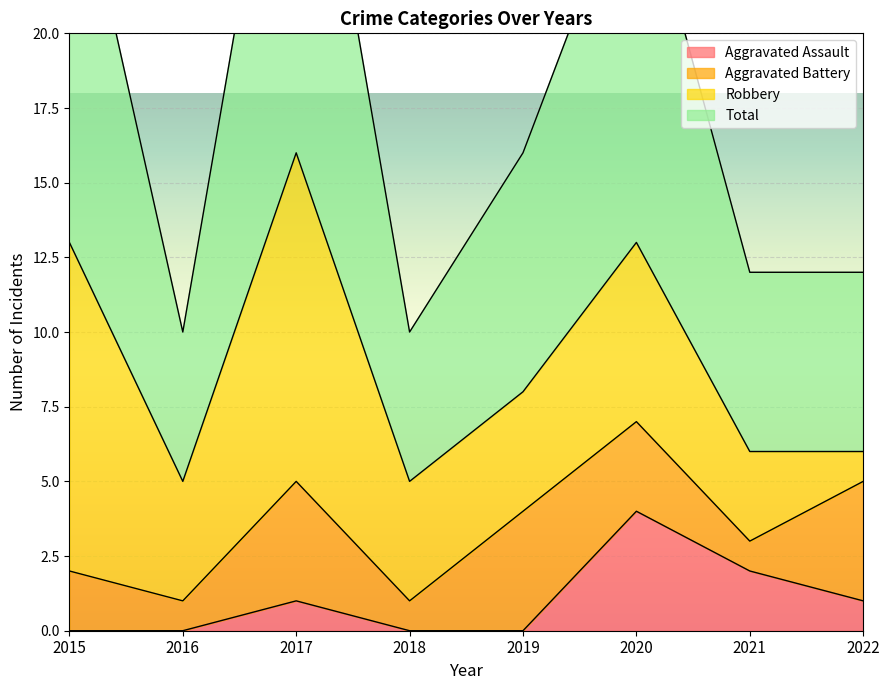

Is the value of Aggravated Assault at 2015 greater than the value of Total at 2017?

No